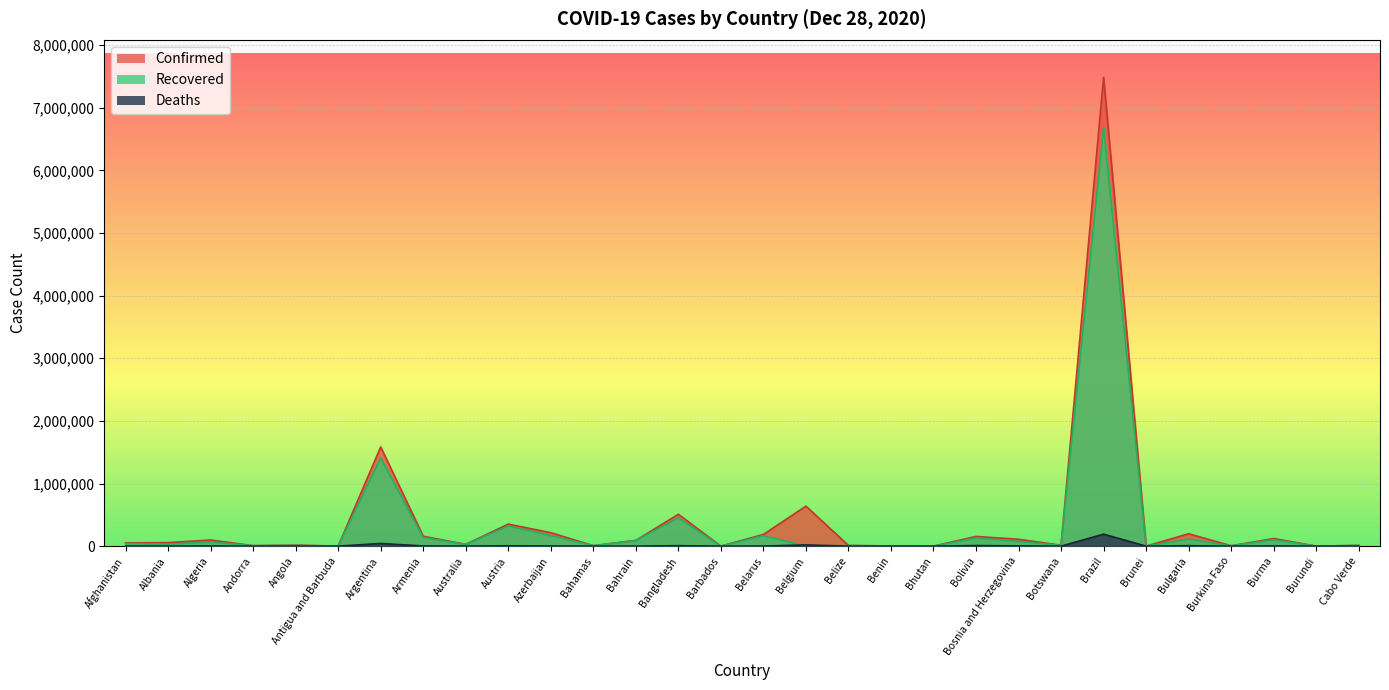

True or false: Deaths and Confirmed intersect in this chart.

False